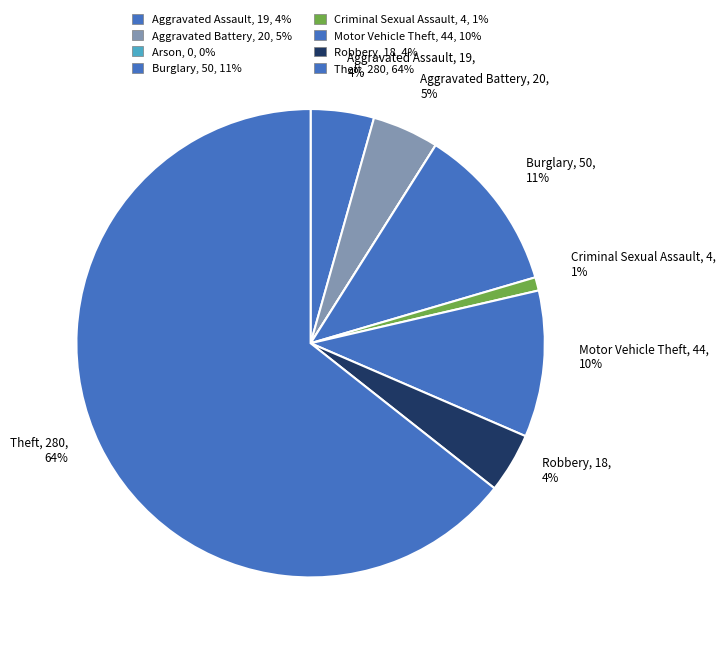

To the nearest percent, what is the combined percentage of Arson and Motor Vehicle Theft?

10%